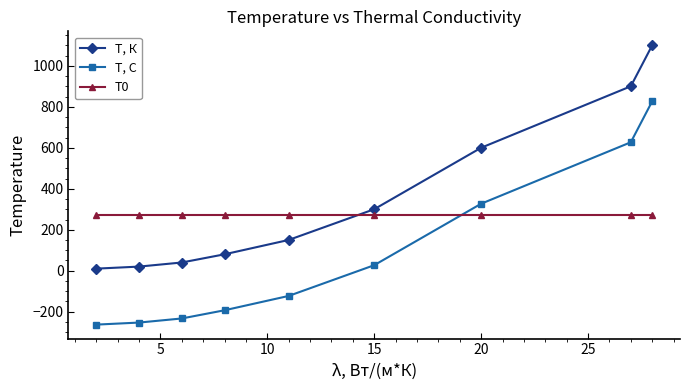

Which series ends up on top after the final intersection of T0 and T, К?

T, К